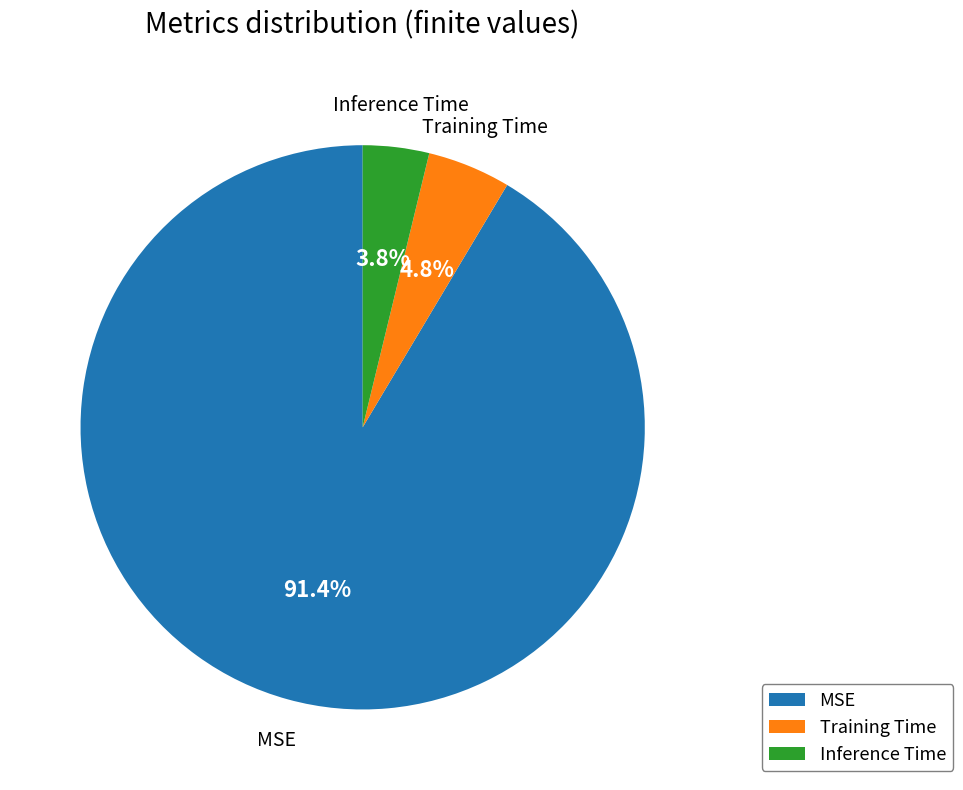

Between Training Time and MSE, which is larger?

MSE